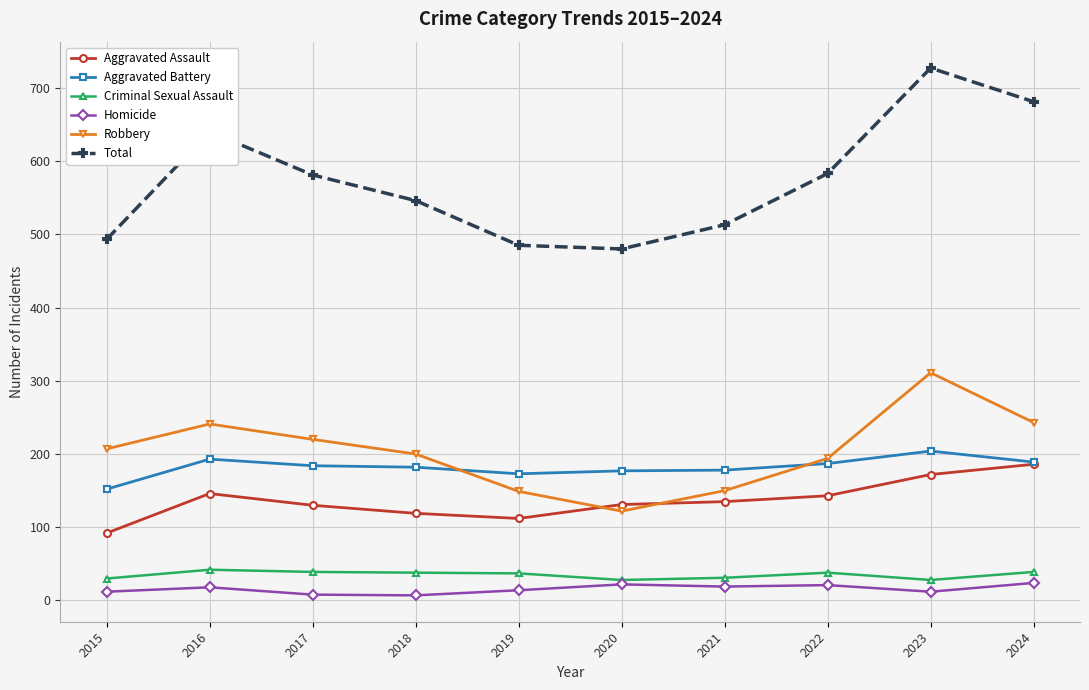

How many lines are shown in the chart?

6